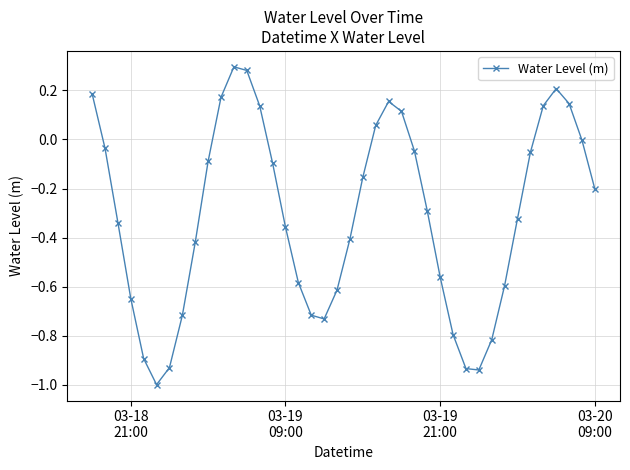

How many interior local peaks (higher than both neighbors) does the data have?

3